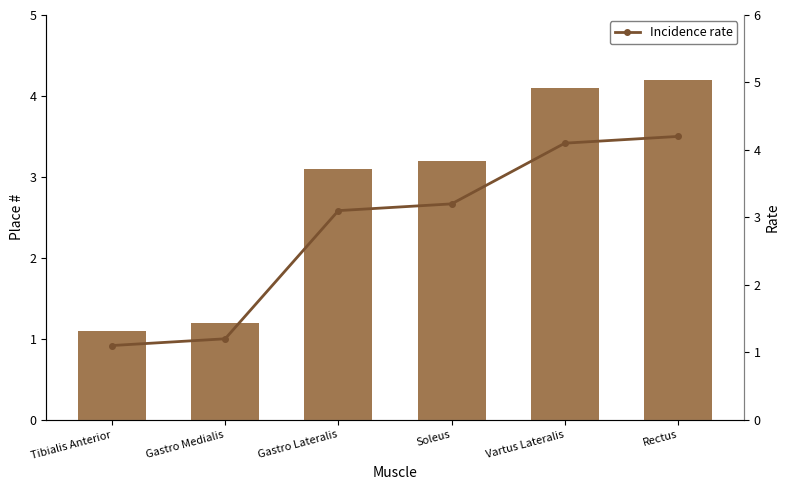

How many data points in Incidence rate are less than 3?

2